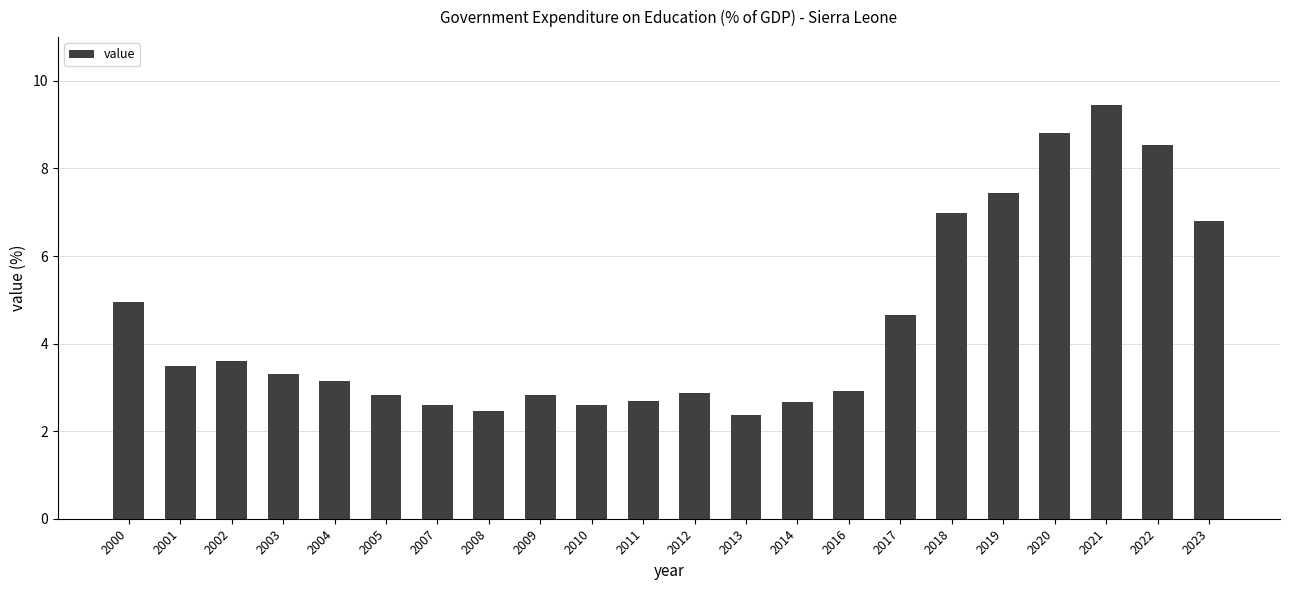

What is the smallest value displayed?

2.4